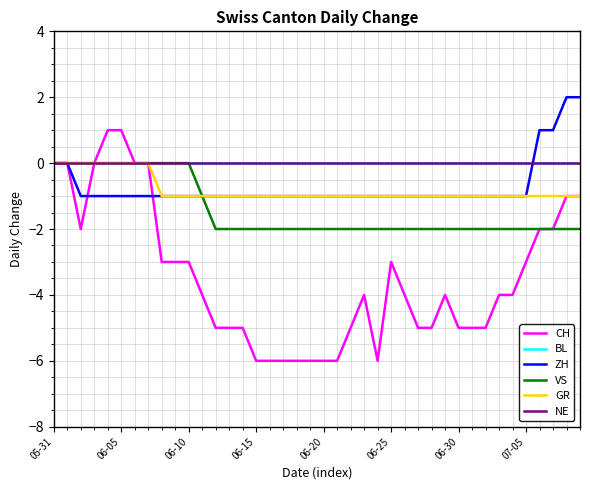

Is this an area chart (filled region under the line)?

No